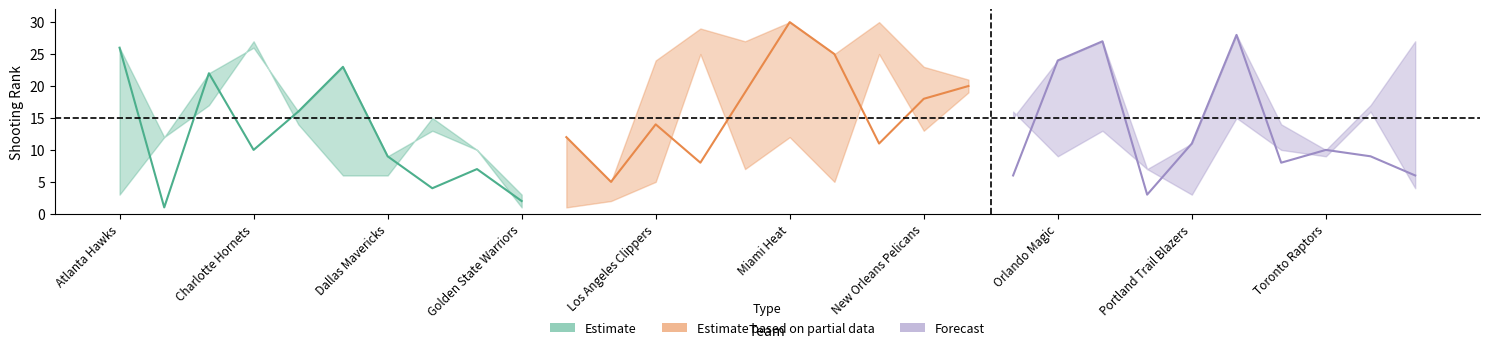

What is the average value of the FGA_RANK series?

14